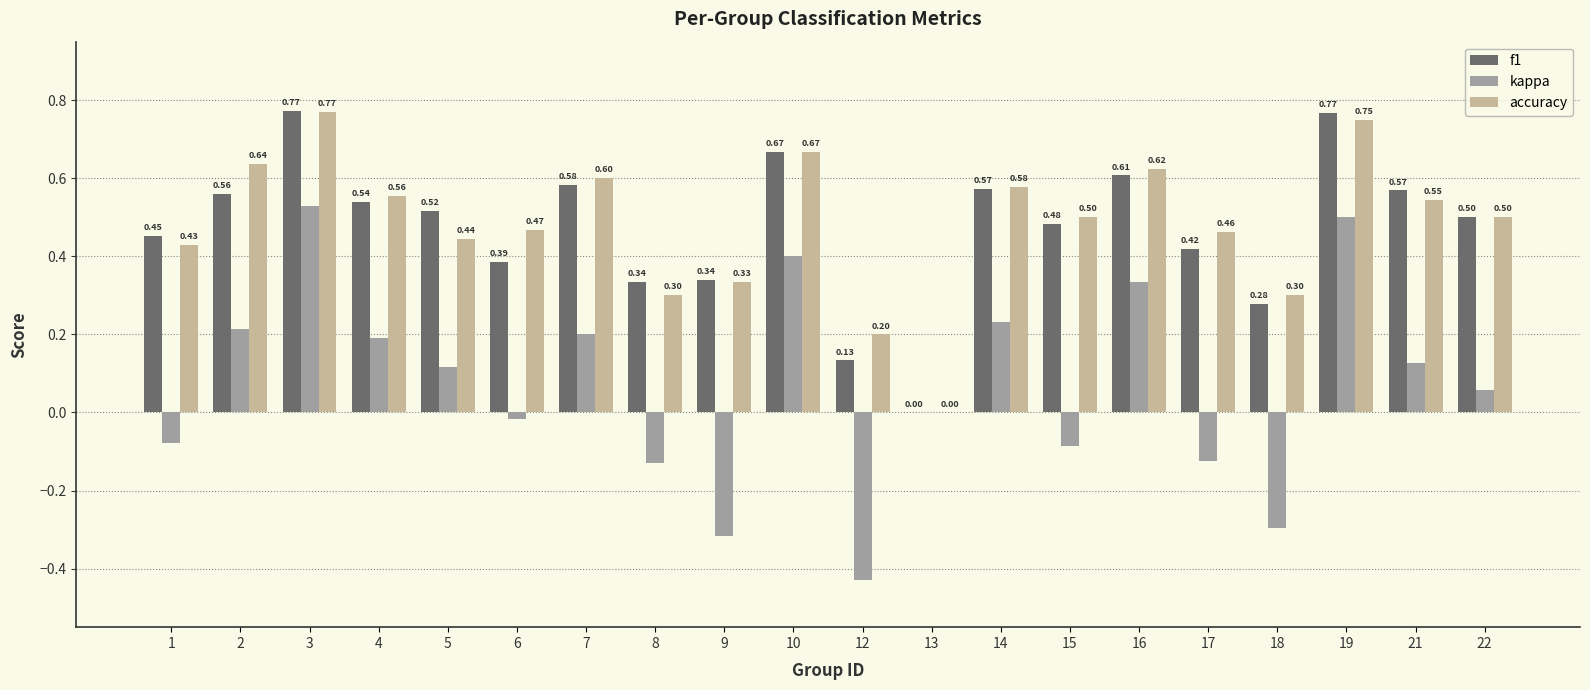

What is the sum of all f1 values?

9.5